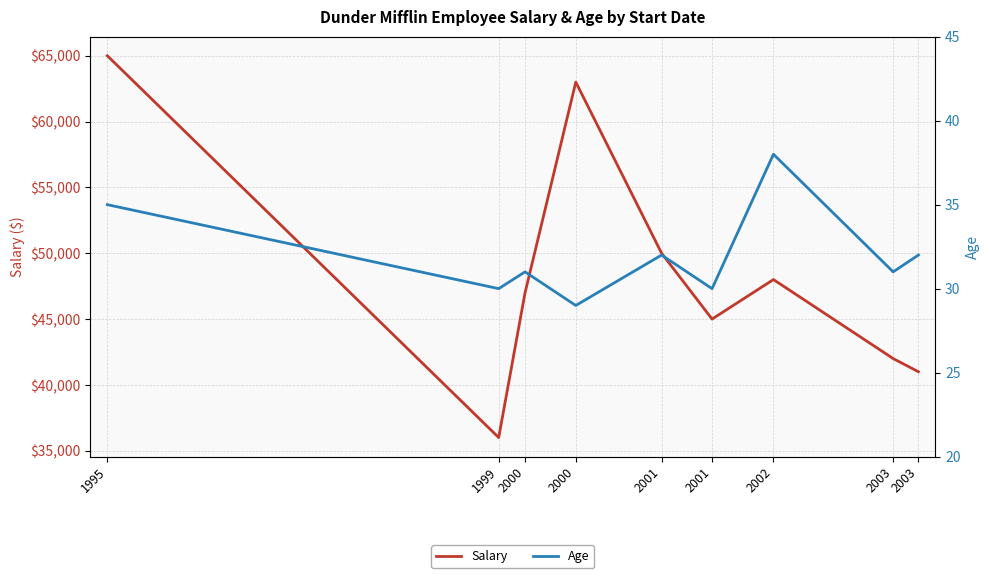

Which series has the largest total across all categories?

Salary